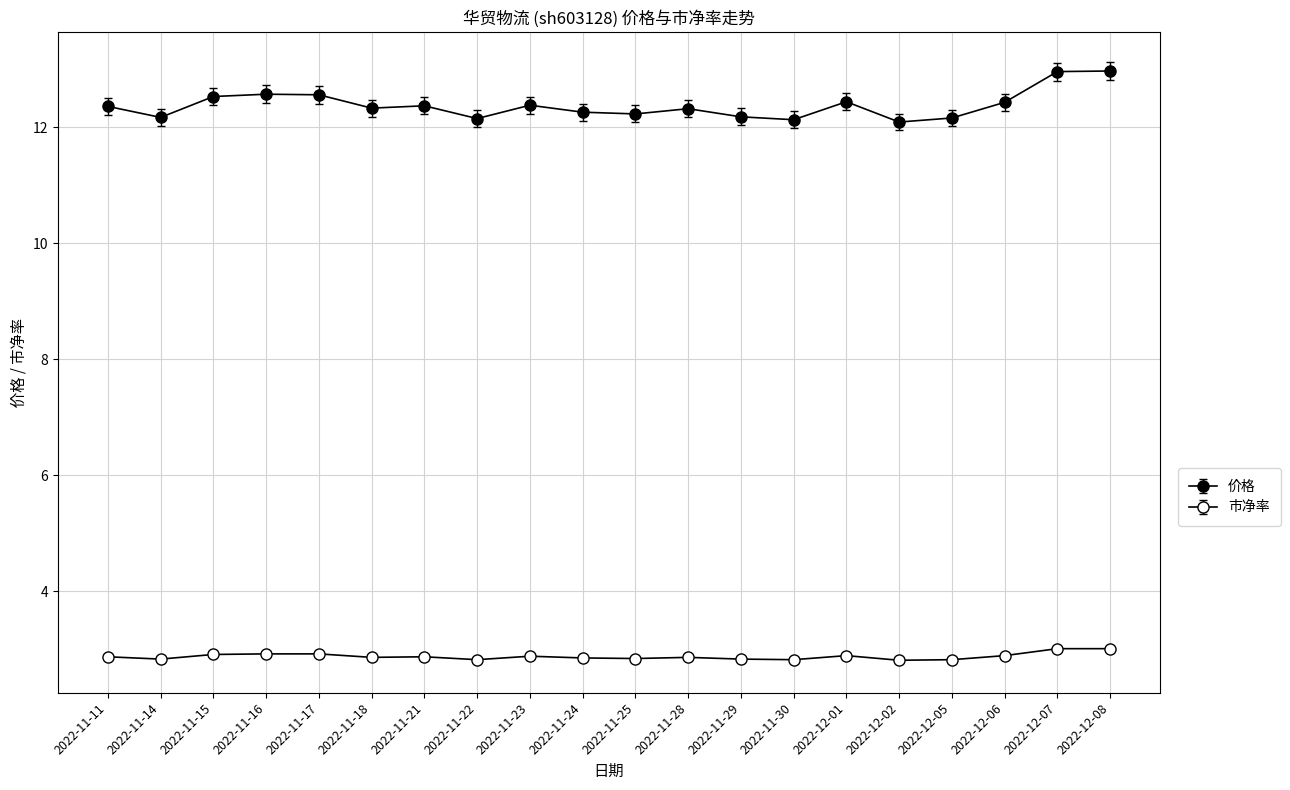

How many distinct data groups are displayed?

2